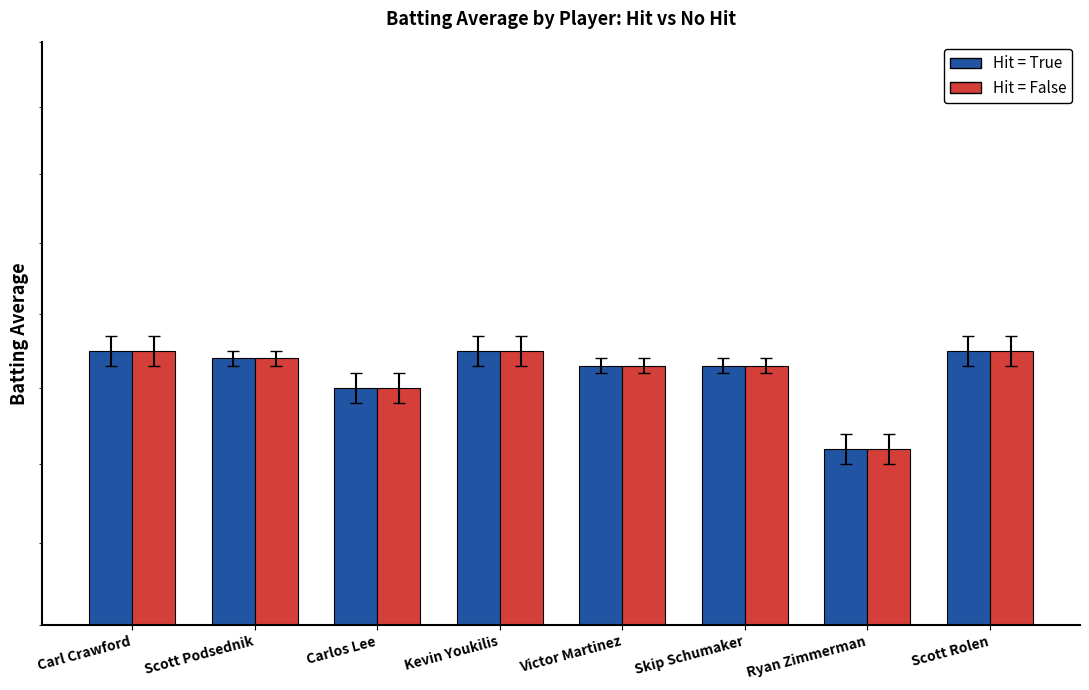

What is the sum of the Hit = True values at Carlos Lee and Scott Podsednik?

0.6